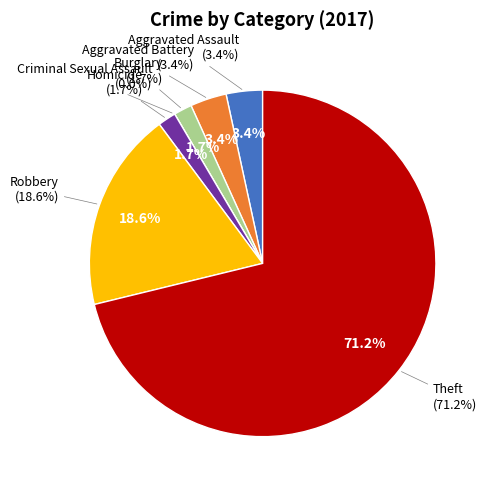

What percentage is NOT represented by Robbery?

81.4%